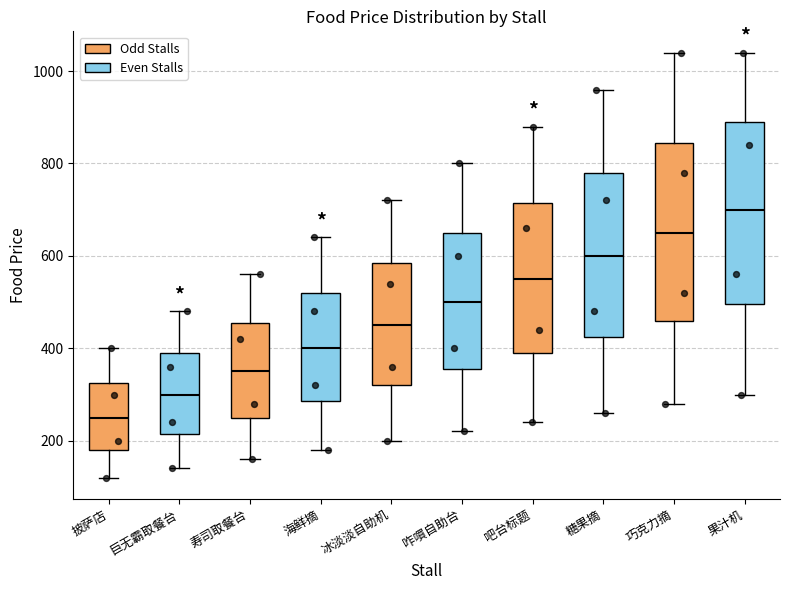

Reading left to right, transcribe this box plot: for each box, give where its median line is, the range the box spans, and where its two whiskers end, as read against the y-axis. The values are not printed on the chart, so give them approximately, as read against the axis.

披萨店: median 260, box 180 to 320, whiskers 120 to 400
巨无霸取餐台: median 300, box 220 to 400, whiskers 140 to 480
寿司取餐台: median 360, box 260 to 460, whiskers 160 to 560
海鲜摘: median 400, box 280 to 520, whiskers 180 to 640
冰淡淡自助机: median 460, box 320 to 580, whiskers 200 to 720
咋嘪自助台: median 500, box 360 to 660, whiskers 220 to 800
吧台标题: median 560, box 400 to 720, whiskers 240 to 880
糖果摘: median 600, box 420 to 780, whiskers 260 to 960
巧克力摘: median 660, box 460 to 840, whiskers 280 to 1040
果汁机: median 700, box 500 to 900, whiskers 300 to 1040